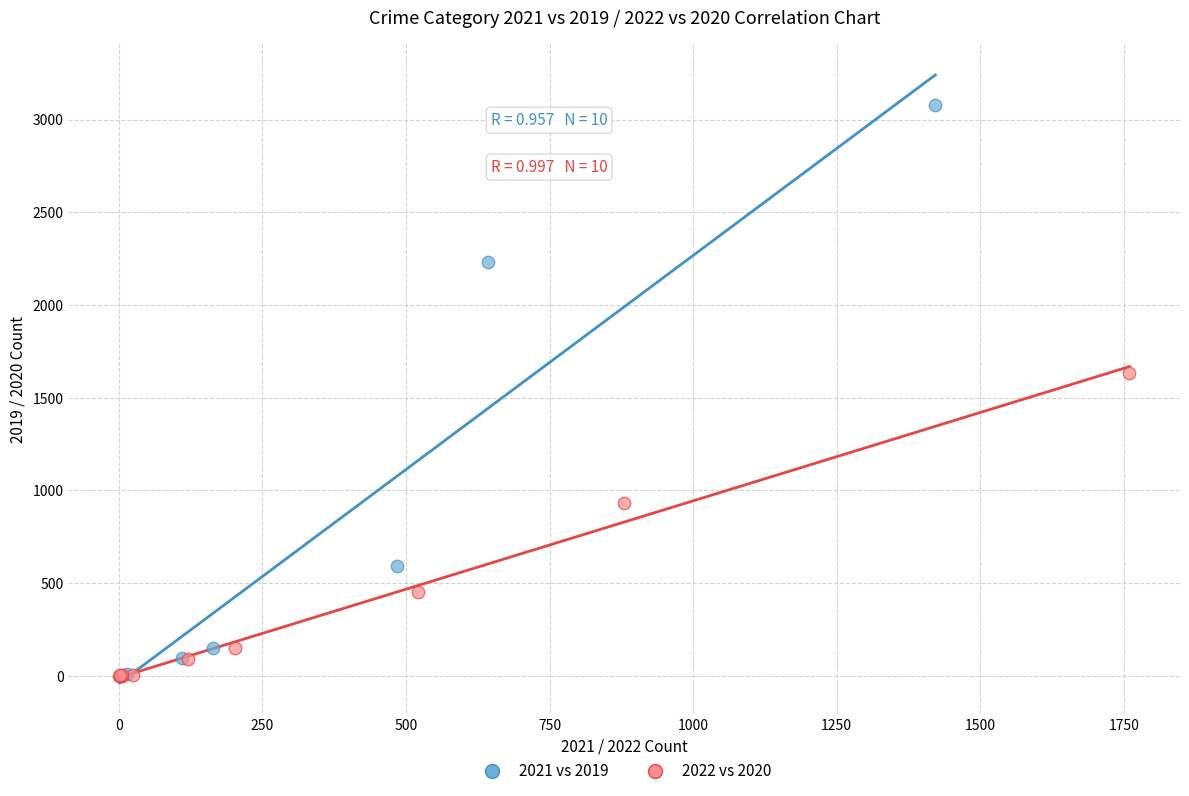

Which series contains the highest Y value?

2021 vs 2019